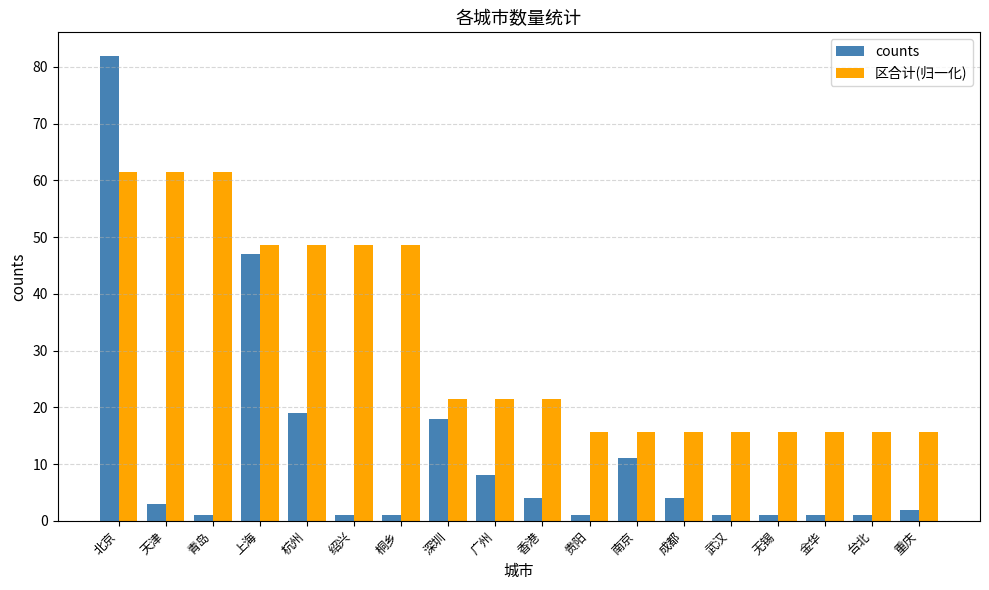

Which category has the highest value in the counts series?

北京